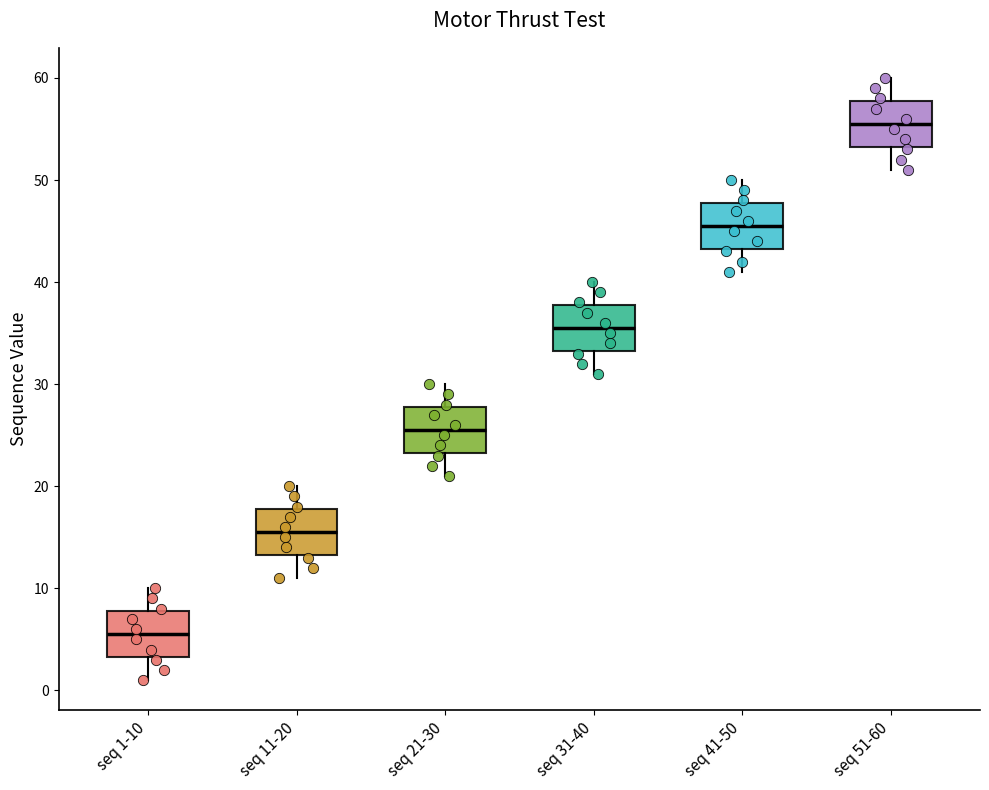

Reading left to right, transcribe this box plot: for each box, give where its median line is, the range the box spans, and where its two whiskers end, as read against the y-axis. The values are not printed on the chart, so give them approximately, as read against the axis.

seq 1-10: median 6, box 3 to 8, whiskers 1 to 10
seq 11-20: median 16, box 13 to 18, whiskers 11 to 20
seq 21-30: median 26, box 23 to 28, whiskers 21 to 30
seq 31-40: median 36, box 33 to 38, whiskers 31 to 40
seq 41-50: median 46, box 43 to 48, whiskers 41 to 50
seq 51-60: median 56, box 53 to 58, whiskers 51 to 60